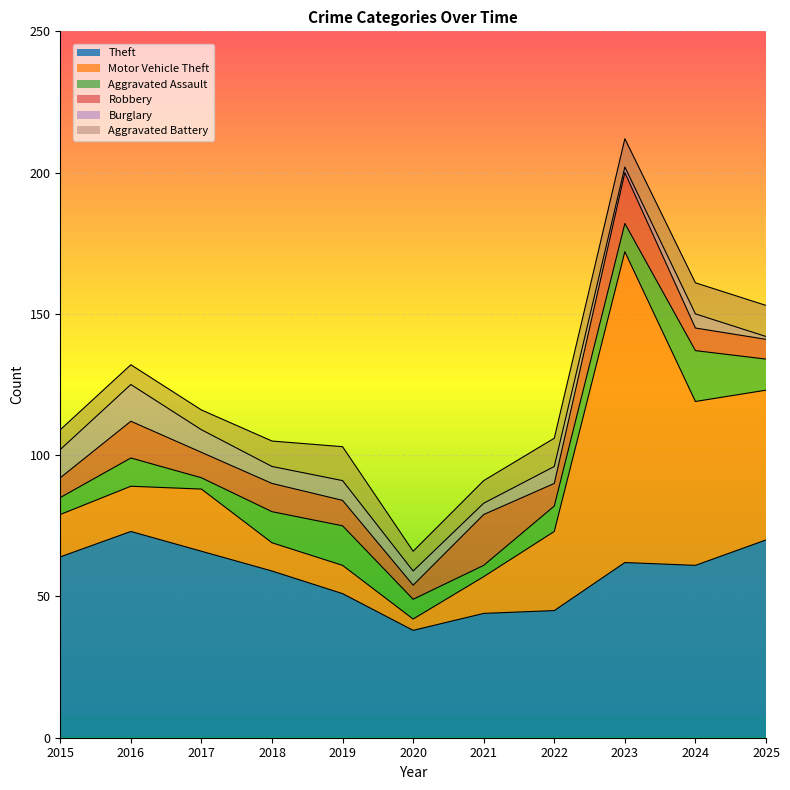

How many intersections are there between Motor Vehicle Theft and Aggravated Battery?

2